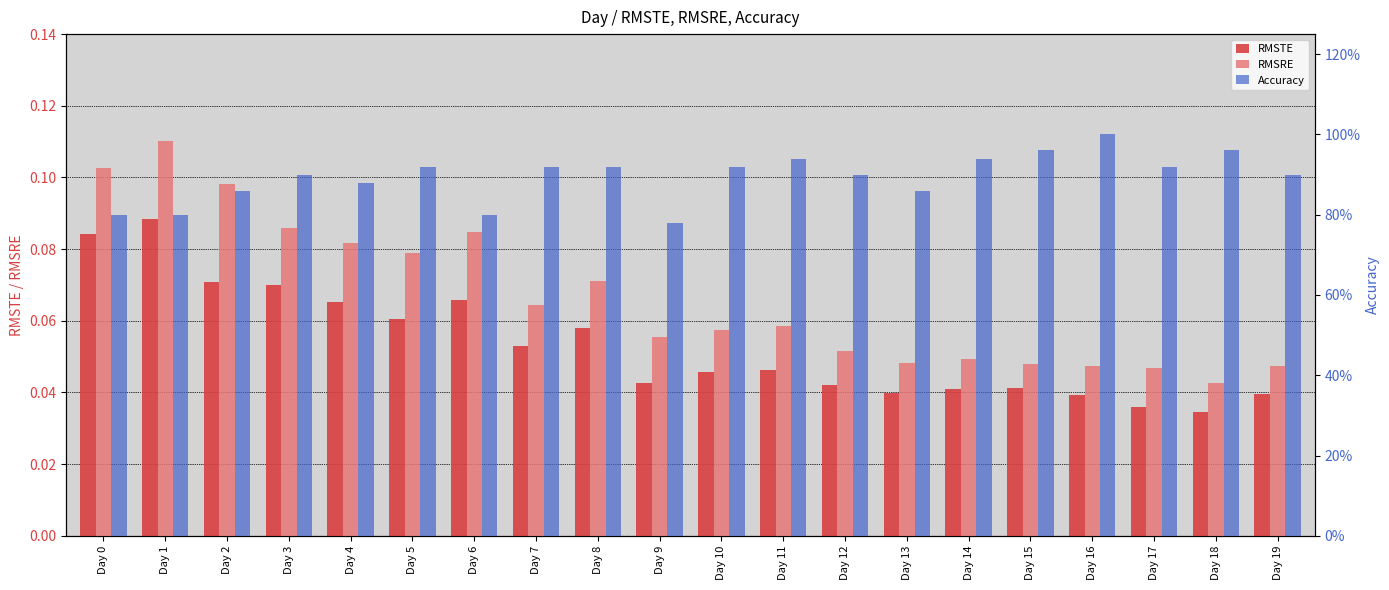

Is it true that RMSRE equals 0.1 at Day 12?

False